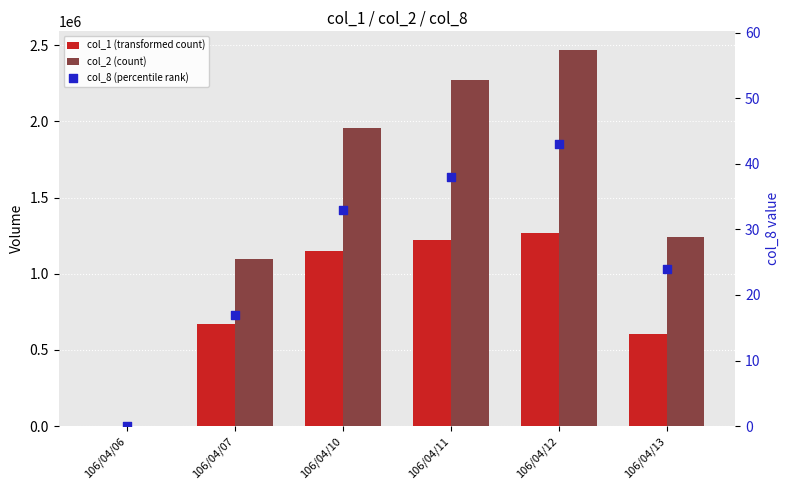

Is the value of col_8 (percentile rank) at 106/04/11 greater than the value of col_1 (transformed count) at 106/04/13?

No